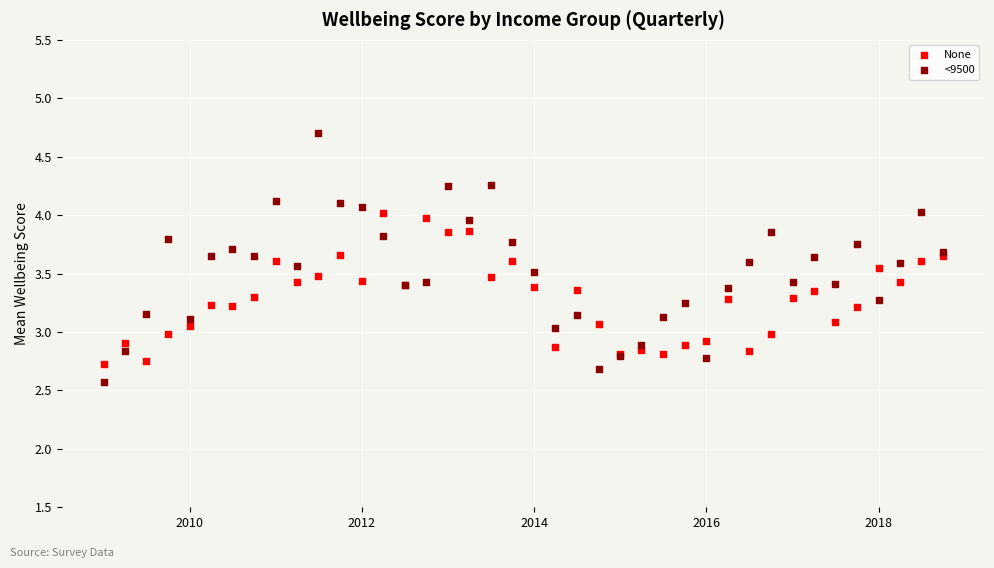

Which series contains the lowest Y value?

<9500